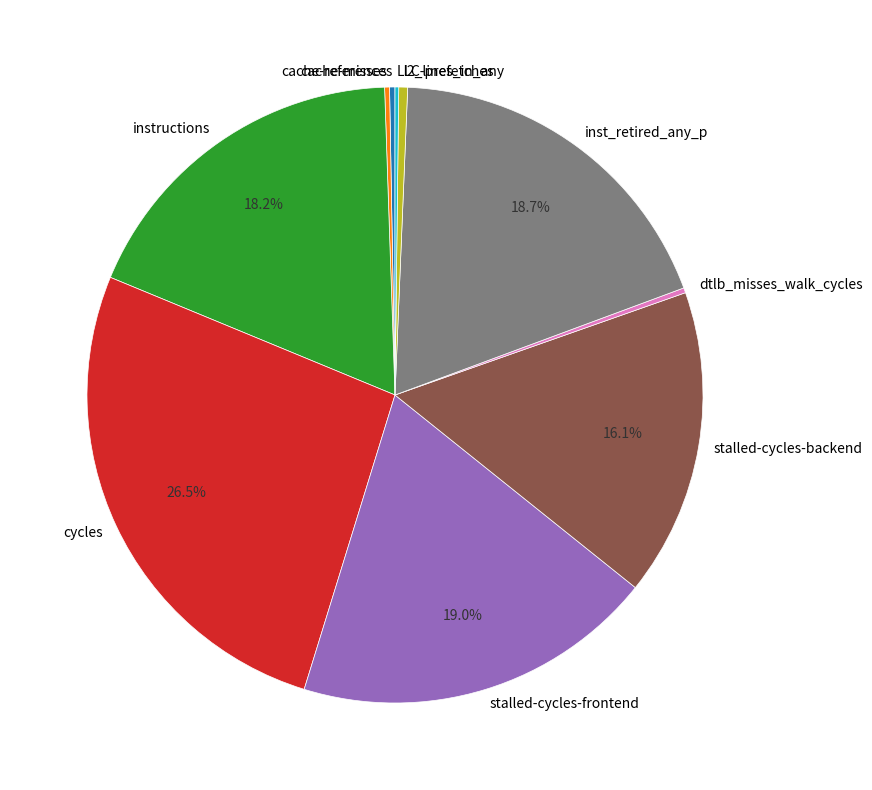

Which category has the biggest portion of the pie?

cycles